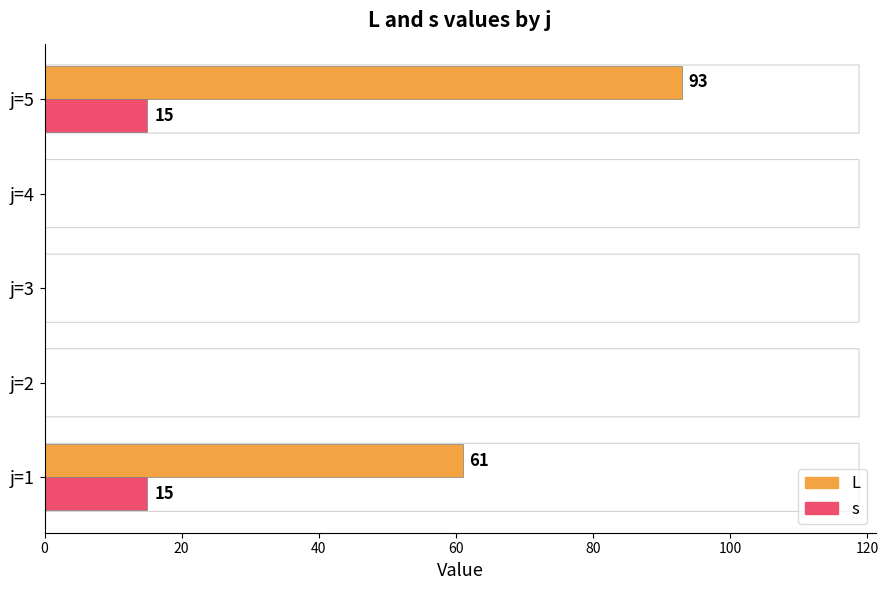

What is the total value across all series at j=5?

108